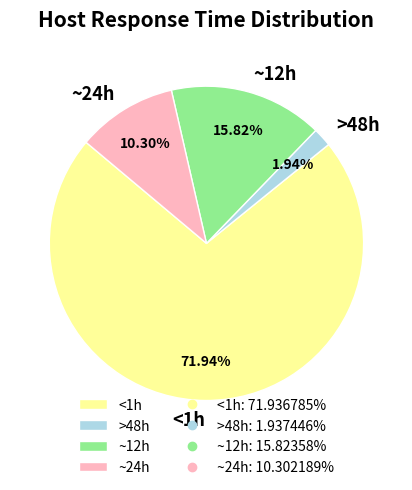

What is the ratio of the value at <1h to the value at ~24h?

7.0